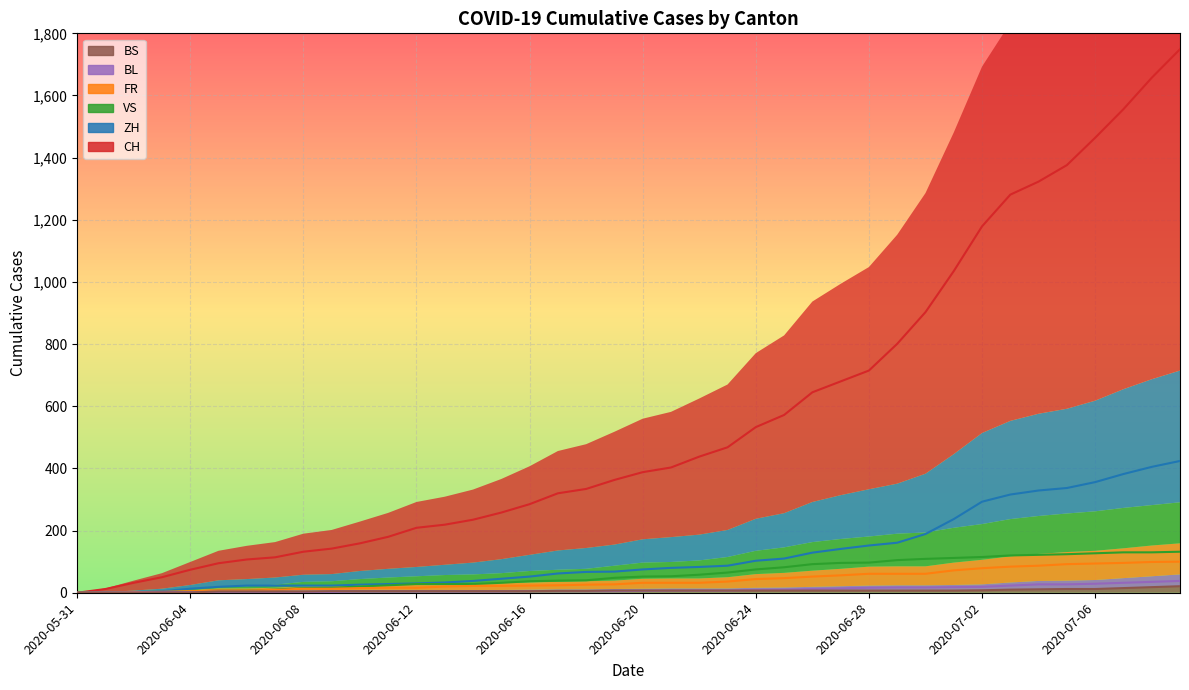

List the labels in order of BS value, largest first.

2020-07-09, 2020-07-08, 2020-07-07, 2020-07-05, 2020-07-06, 2020-07-04, 2020-07-03, 2020-07-02, 2020-06-19, 2020-06-20, 2020-06-21, 2020-06-22, 2020-06-23, 2020-06-24, 2020-06-25, 2020-06-26, 2020-06-27, 2020-06-28, 2020-06-29, 2020-06-30, 2020-07-01, 2020-06-17, 2020-06-18, 2020-06-09, 2020-06-10, 2020-06-11, 2020-06-12, 2020-06-13, 2020-06-14, 2020-06-15, 2020-06-16, 2020-06-05, 2020-06-06, 2020-06-07, 2020-06-08, 2020-06-03, 2020-06-04, 2020-05-31, 2020-06-01, 2020-06-02